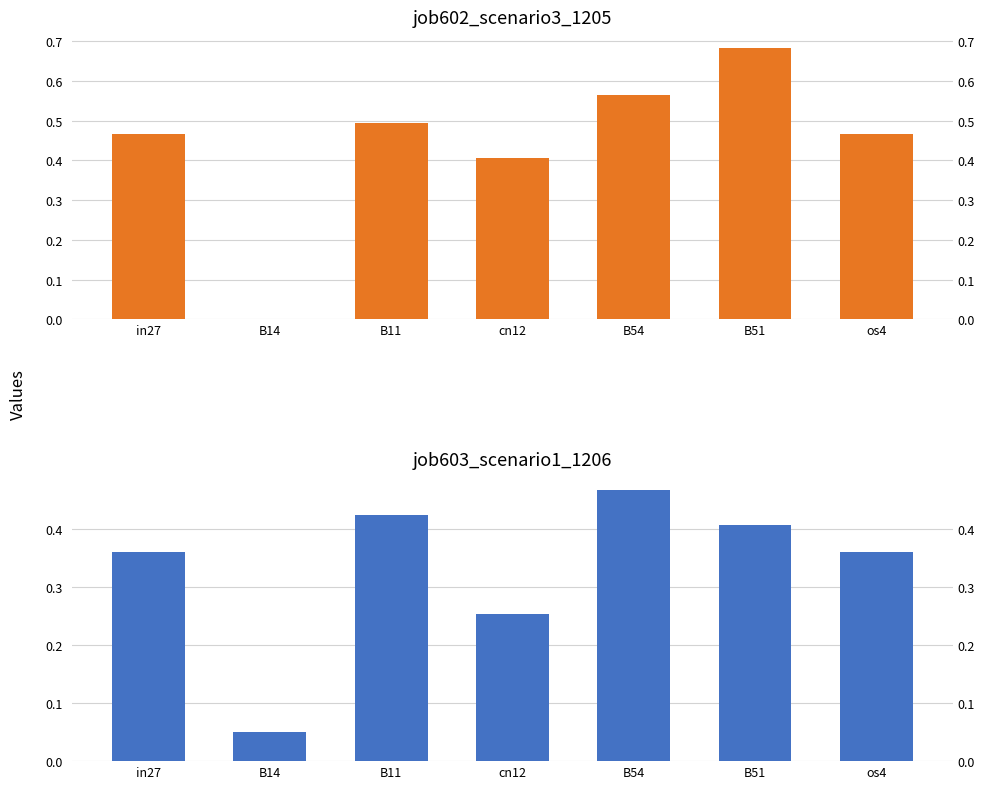

True or false: job602_scenario3_1205 has a value of 0.2 at B54.

False